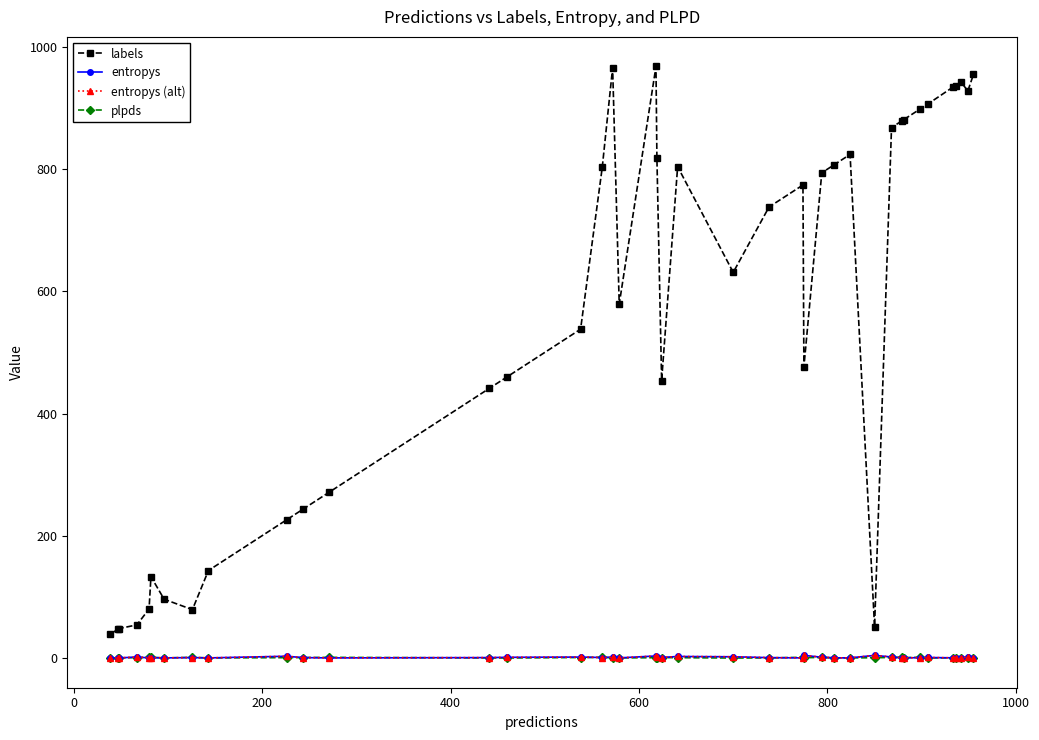

How many lines are shown in the chart?

4